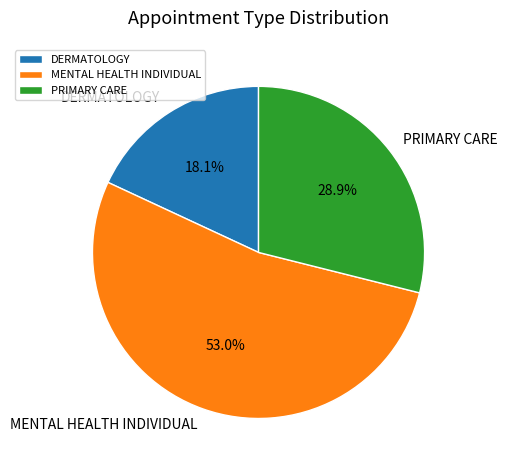

What is the smallest slice in the pie chart?

DERMATOLOGY